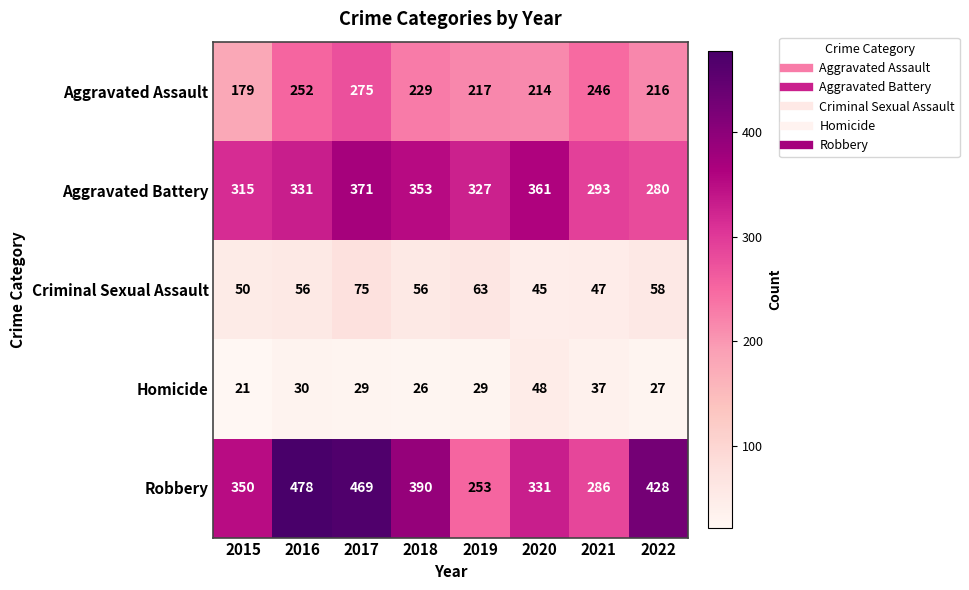

What is the difference between the maximum and minimum values in the Robbery series?

225